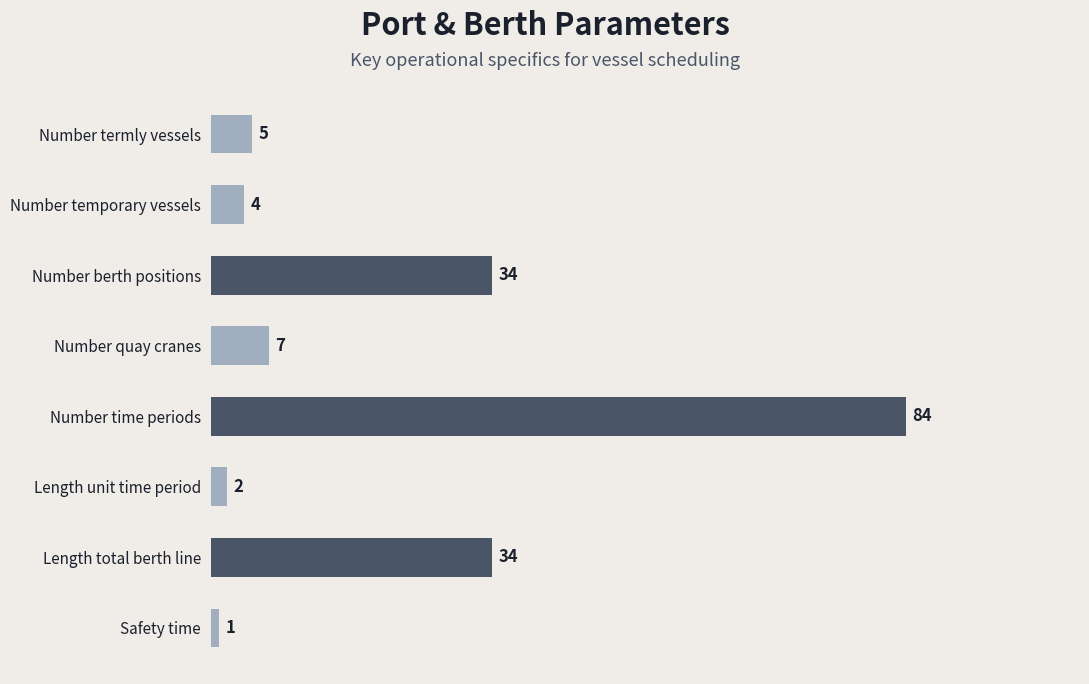

What is the value of the 6th bar from the top?

2